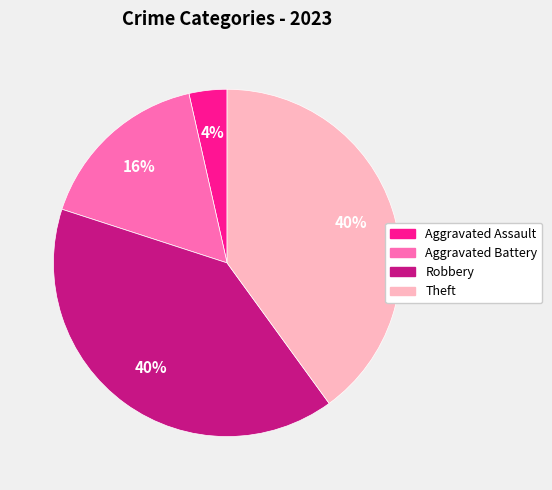

To the nearest percent, what is the combined percentage of Robbery and Aggravated Battery?

56%